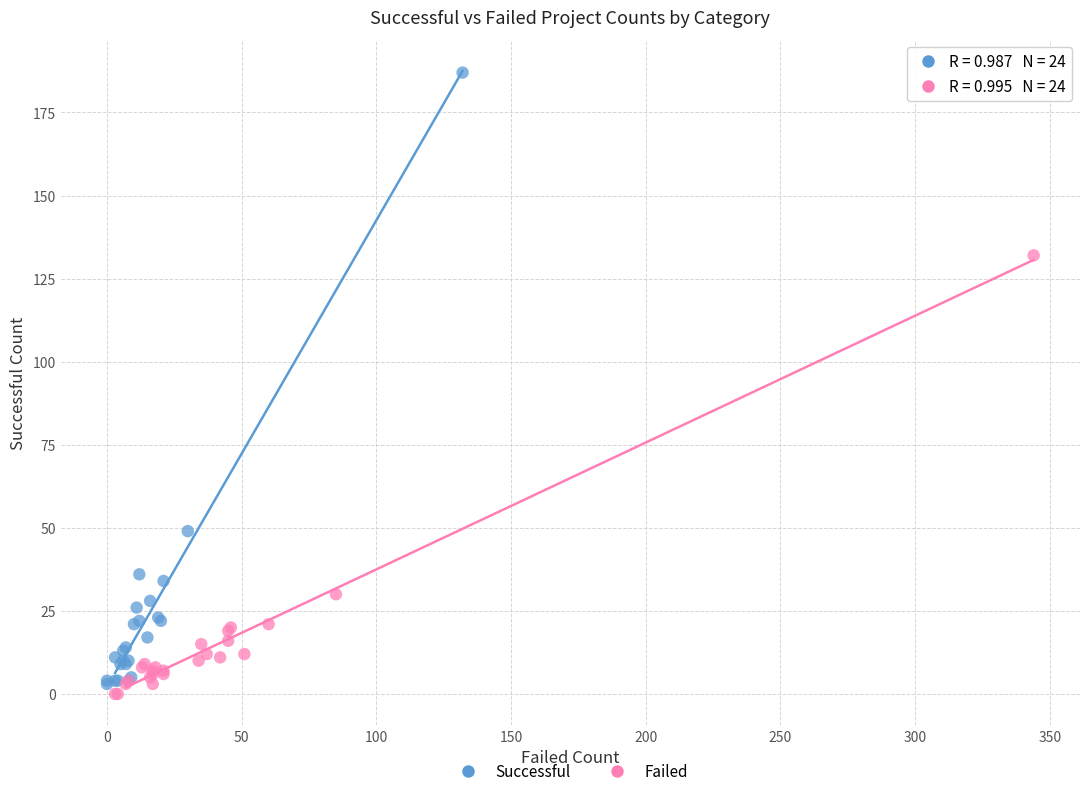

Which series has the largest Y range (max minus min)?

Successful